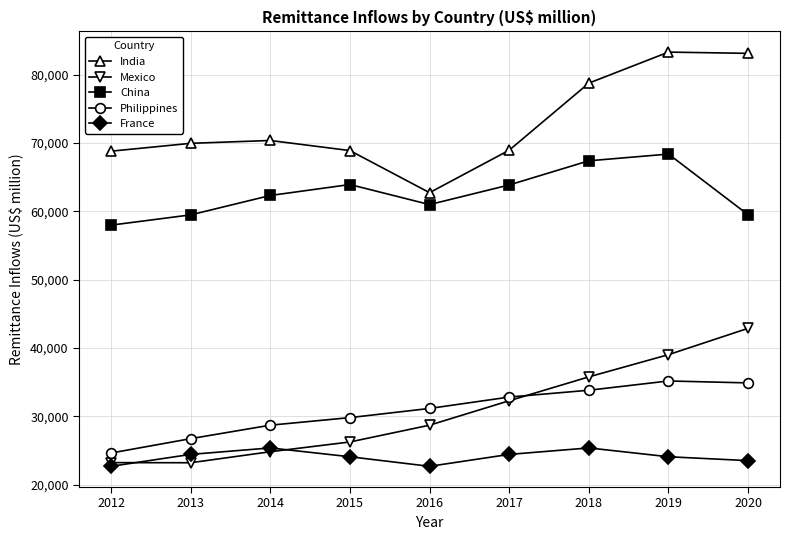

What is the difference between the highest and lowest values at 2015?

44842.7